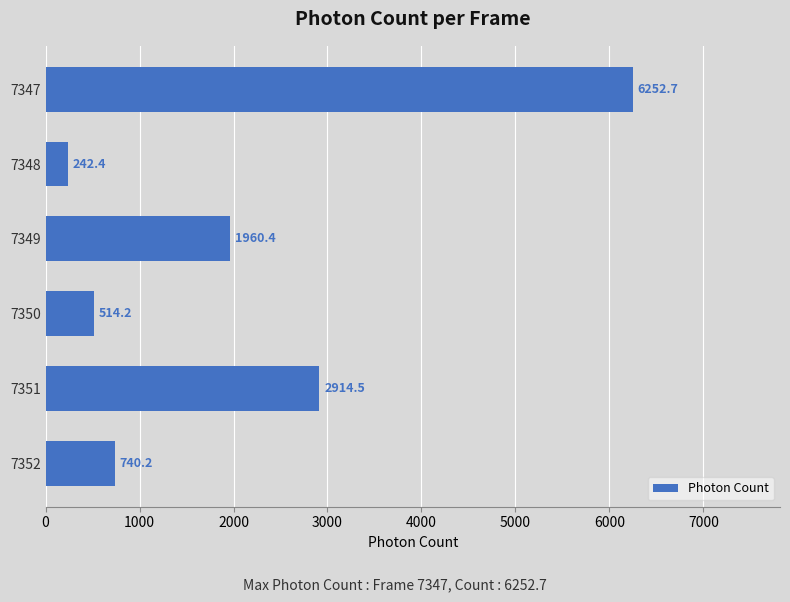

What is the change in value from 7350 to 7349?

+1446.2